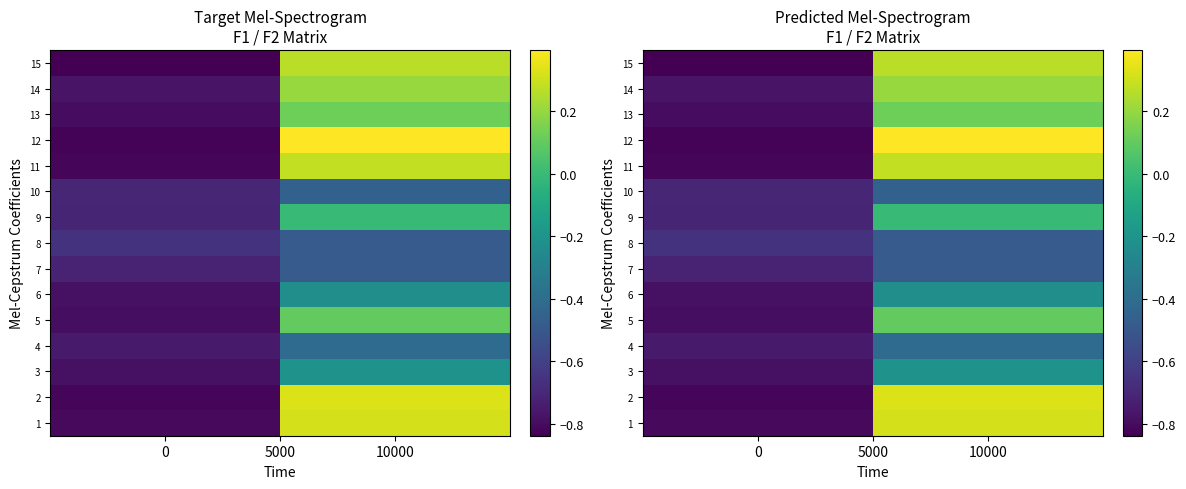

At which category is the sum across all series the highest?

10000